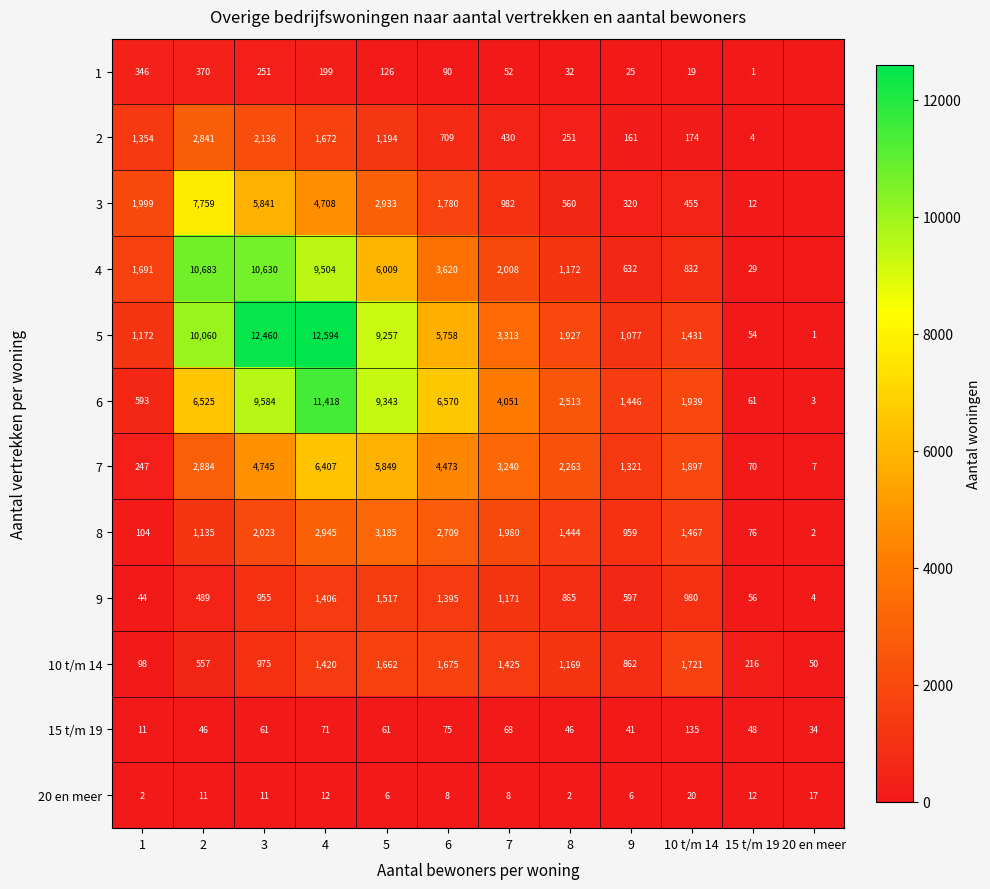

Which has a higher value, 8 or 5?

5